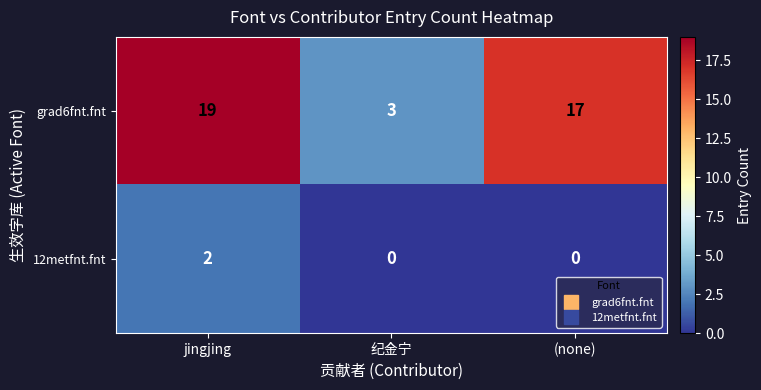

At jingjing, list the series in order from smallest to largest.

12metfnt.fnt, grad6fnt.fnt